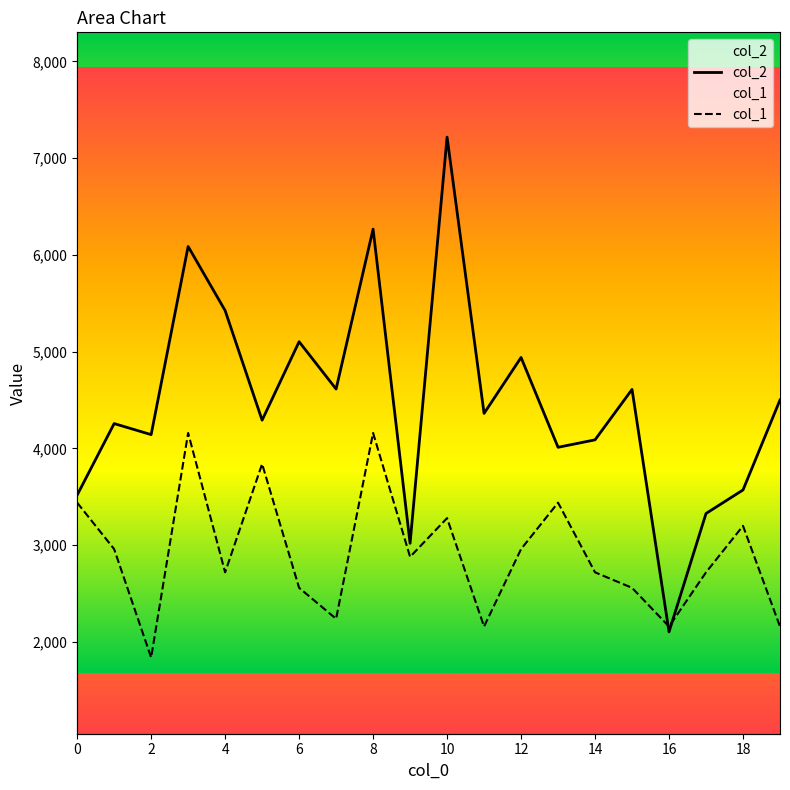

At how many categories does at least one series exceed 3105?

18